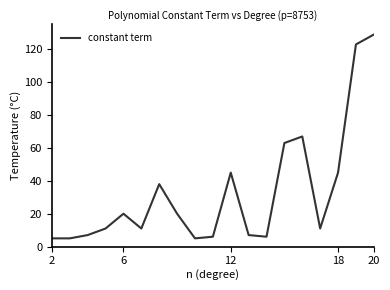

What is the difference between the maximum and minimum values?

124